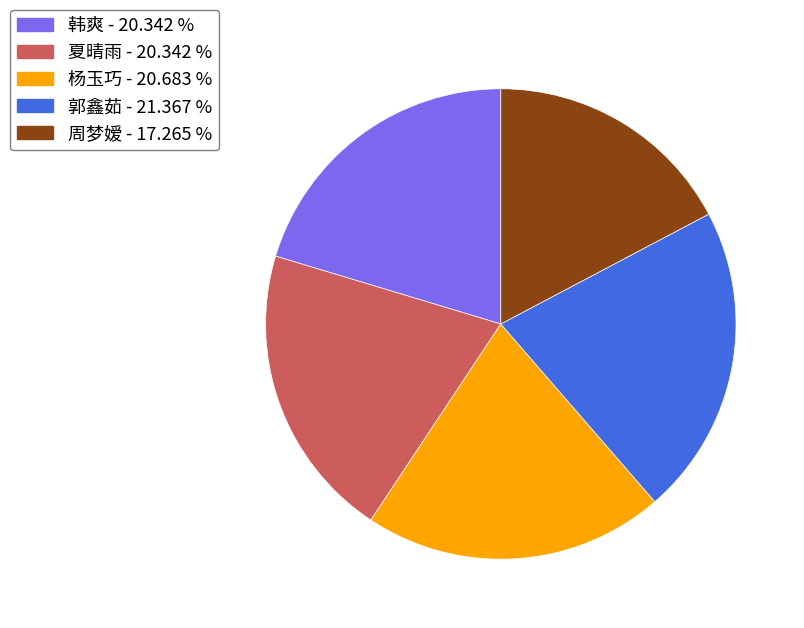

Approximately how many times larger is the value at 杨玉巧 compared to 韩爽?

1.0